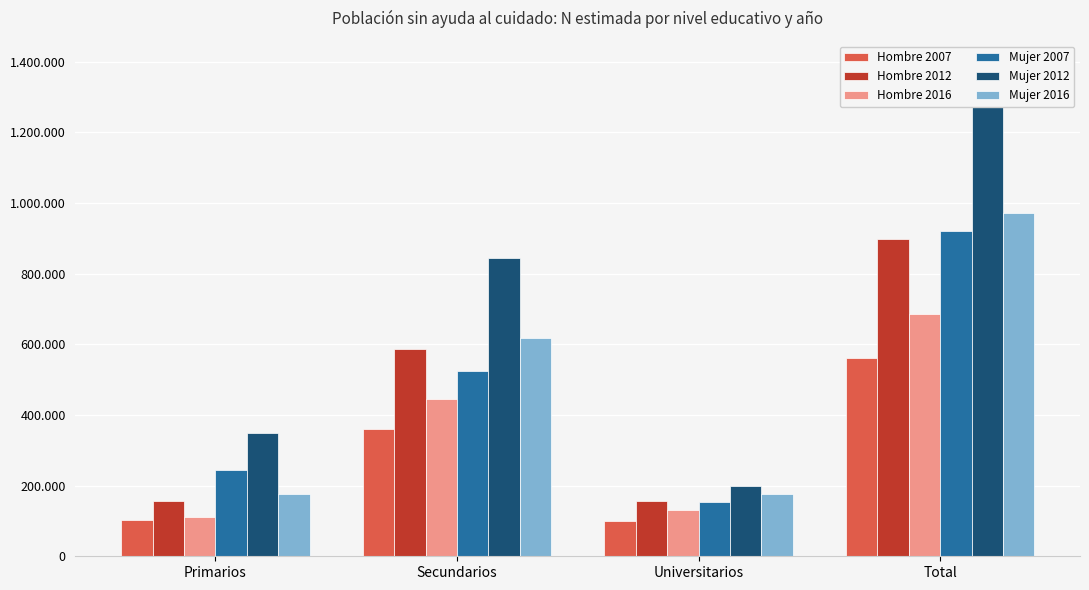

At which category is the sum across all series the highest?

Total